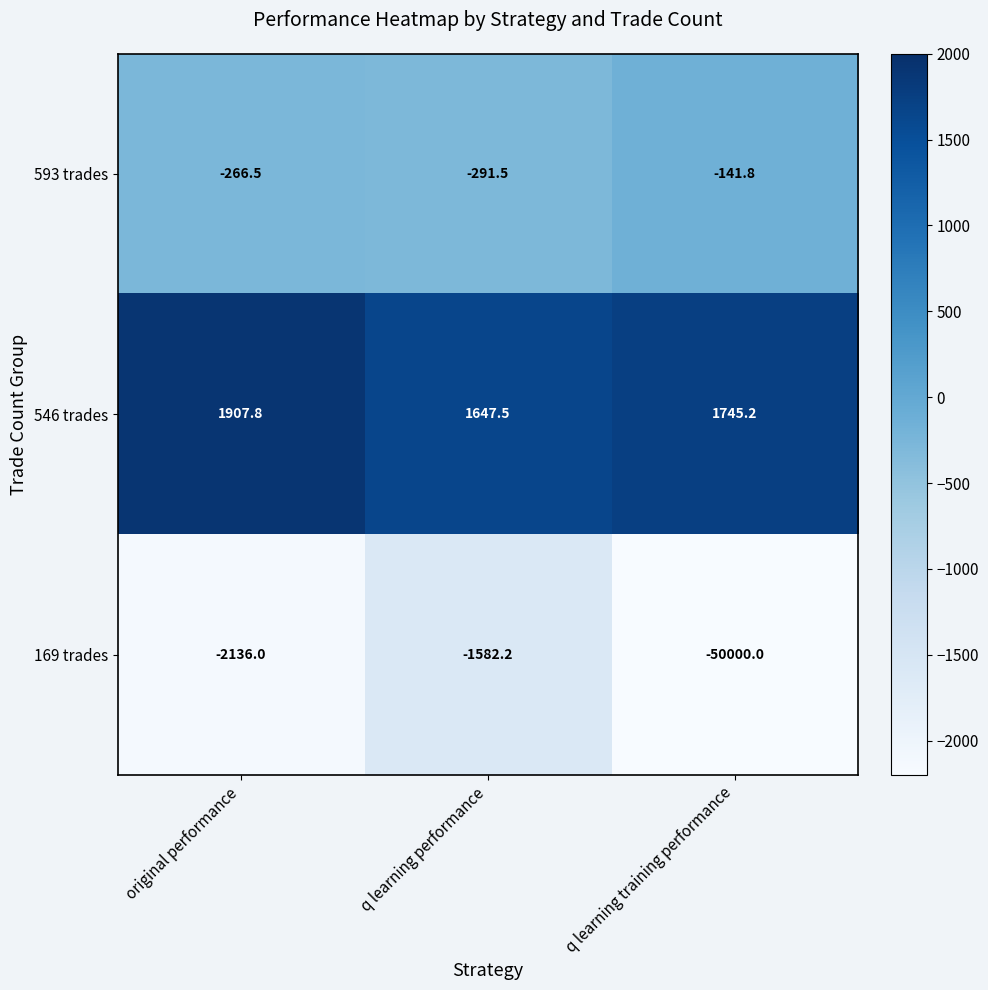

The 546 trades series shows 1907.8 at original performance. True or false?

True